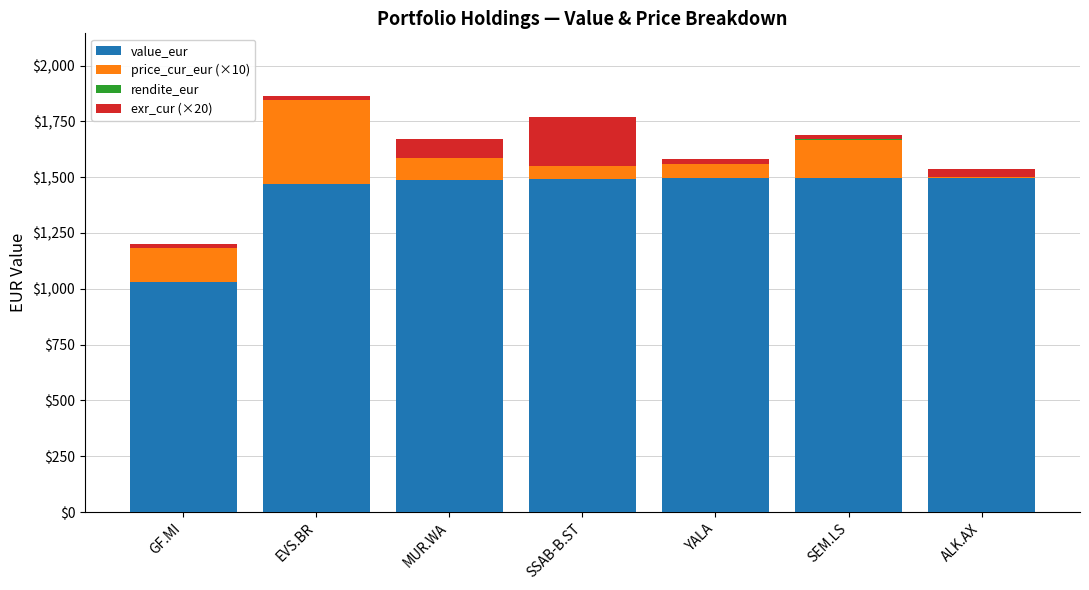

How many categories are shown in the chart?

7